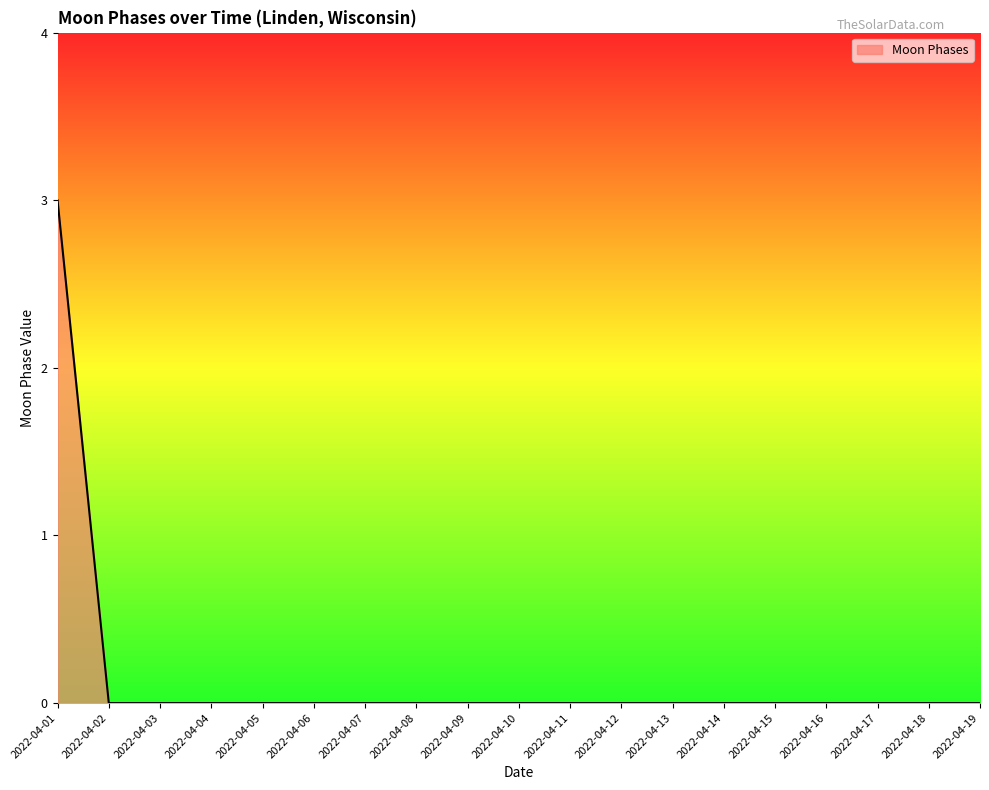

The chart shows a value of -1 at 2022-04-05. True or false?

False